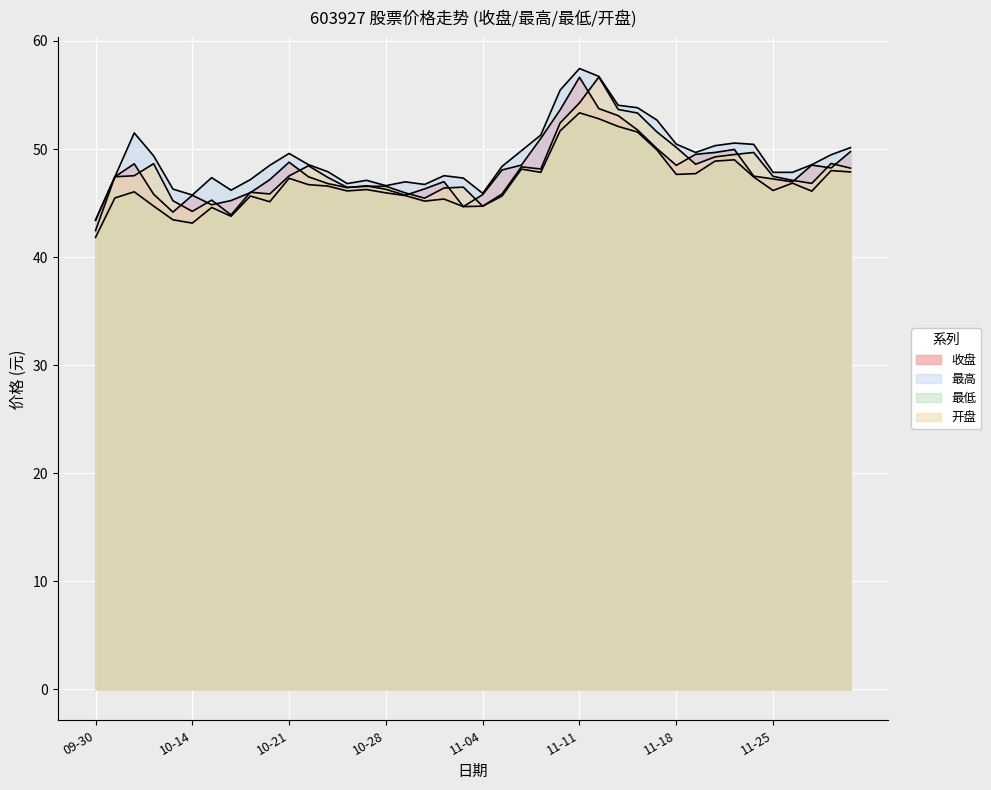

Reading right to left, what are all the values shown in this chart?

收盘: 49.8	48.2	48.5	47.0	47.2	47.5	50.0	49.7	49.5	48.5	50.0	51.8	53.1	53.7	56.6	53.6	51.0	48.5	48.1	45.8	44.7	47.0	46.3	45.7	46.3	46.6	46.4	46.8	47.4	48.8	47.2	46.0	45.2	44.8	45.7	44.2	45.8	48.6	47.4	43.4
最高: 50.1	49.5	48.5	47.8	47.8	50.4	50.5	50.3	49.7	50.5	52.7	53.8	54.0	56.7	57.5	55.5	51.3	49.8	48.4	45.9	47.3	47.5	46.7	47.0	46.6	47.1	46.8	47.9	48.5	49.6	48.5	47.2	46.2	47.4	45.7	46.3	49.4	51.5	47.4	43.4
最低: 47.9	48.0	46.1	46.8	46.2	47.4	49.0	48.9	47.7	47.6	49.9	51.6	52.1	52.8	53.4	51.7	47.8	48.1	45.6	44.7	44.7	45.4	45.2	45.7	45.9	46.2	46.1	46.6	46.7	47.3	45.1	45.6	43.8	44.6	43.1	43.5	44.7	46.0	45.5	41.8
开盘: 48.2	48.7	46.8	47.1	47.5	49.7	49.5	49.3	48.6	50.1	51.6	53.3	53.7	56.7	54.3	52.4	48.1	48.4	45.8	44.7	46.5	46.4	45.5	45.9	46.5	46.5	46.5	47.4	48.5	47.5	45.8	46.0	43.9	45.3	44.2	45.2	48.6	47.5	47.4	42.5